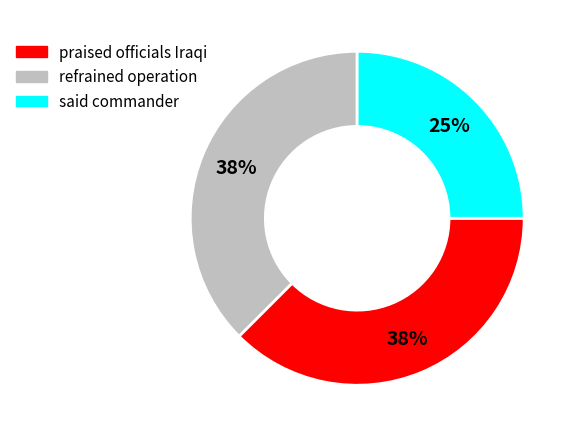

Does any single category account for the majority?

No